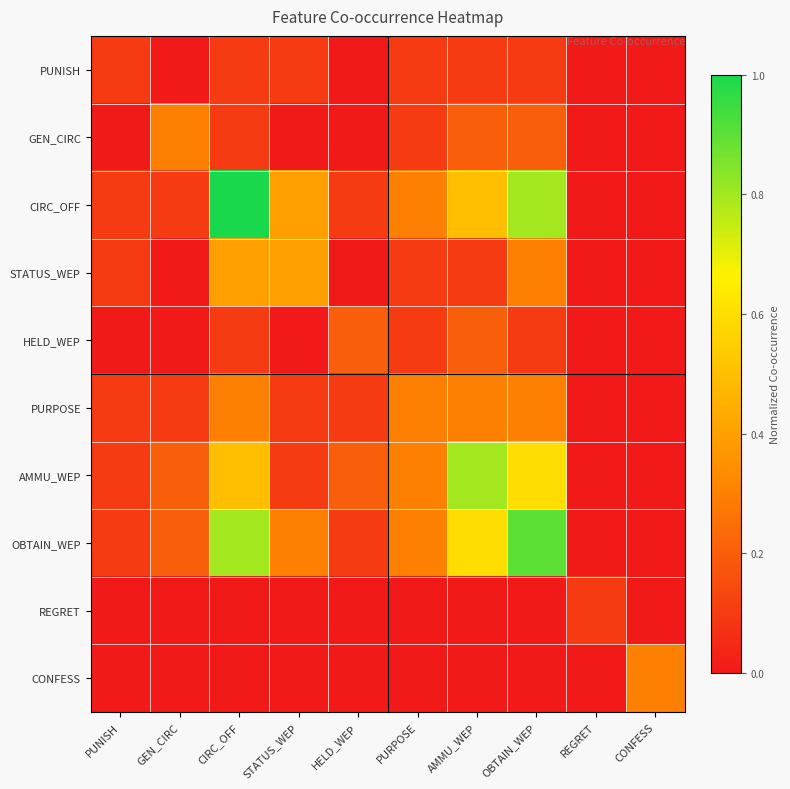

What is the difference between the highest and lowest values at GEN_CIRC?

0.3